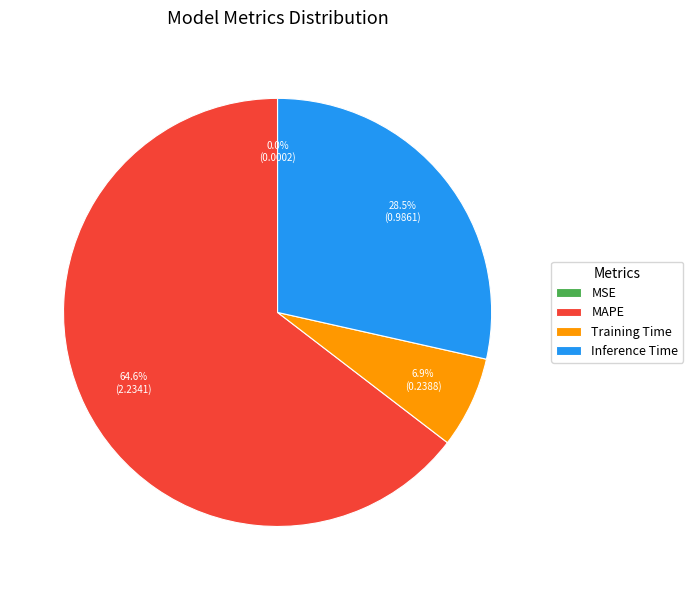

What is the majority slice?

MAPE